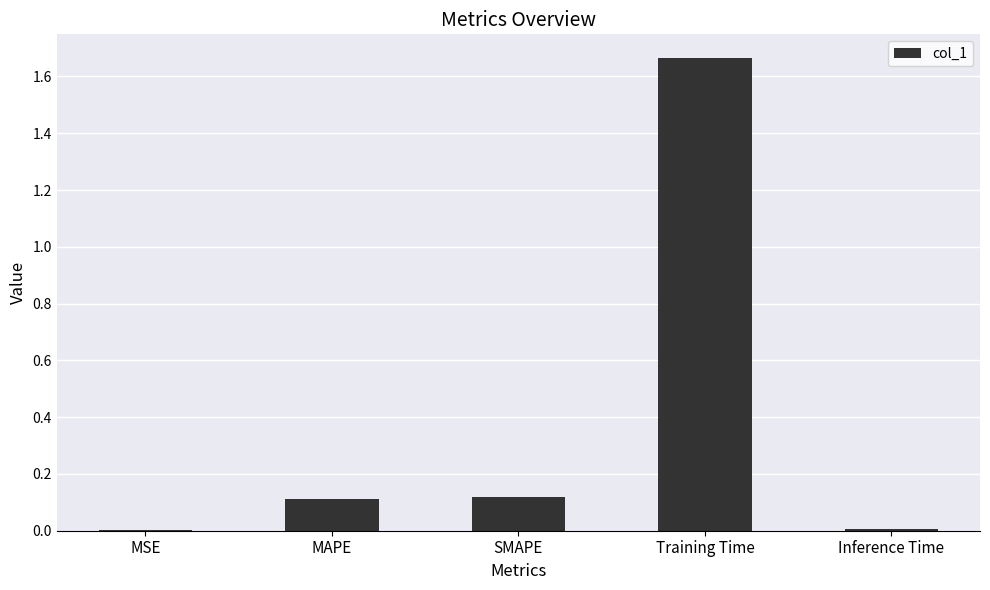

Are the bars horizontal?

No